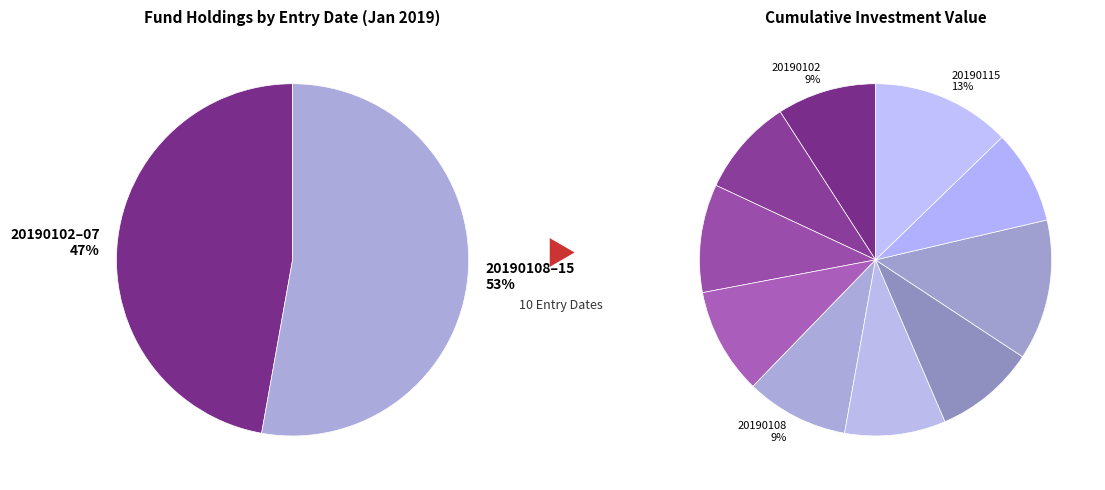

To the nearest percent, what portion does DT_HS300_20190108 represent?

9%